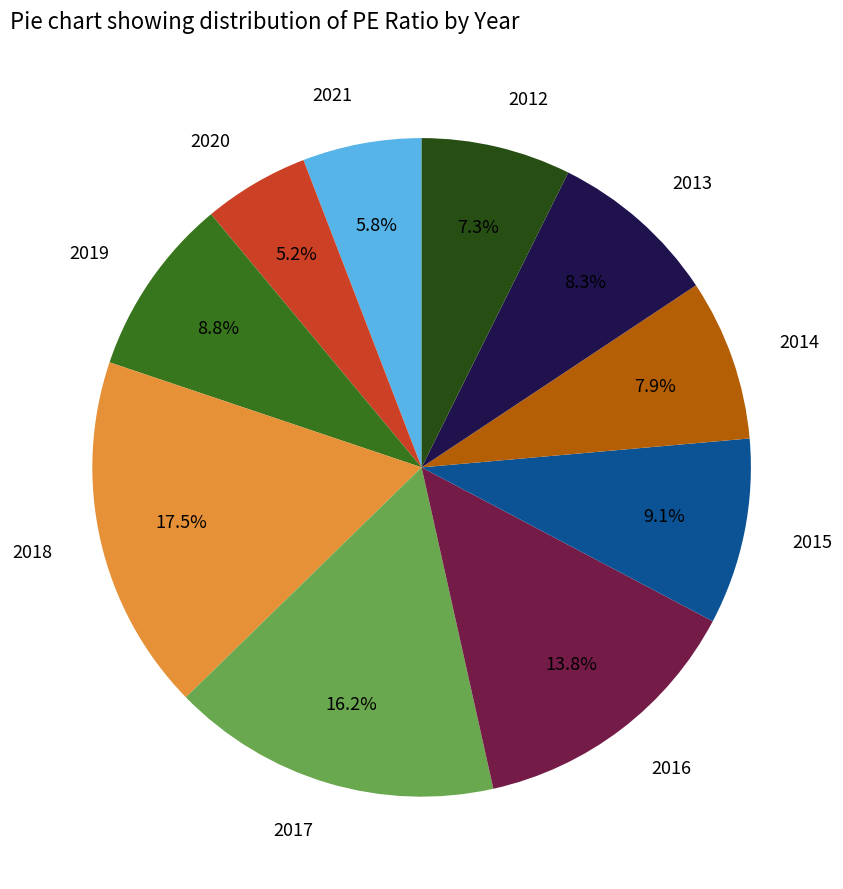

To the nearest percent, what portion does 2019 represent?

9%